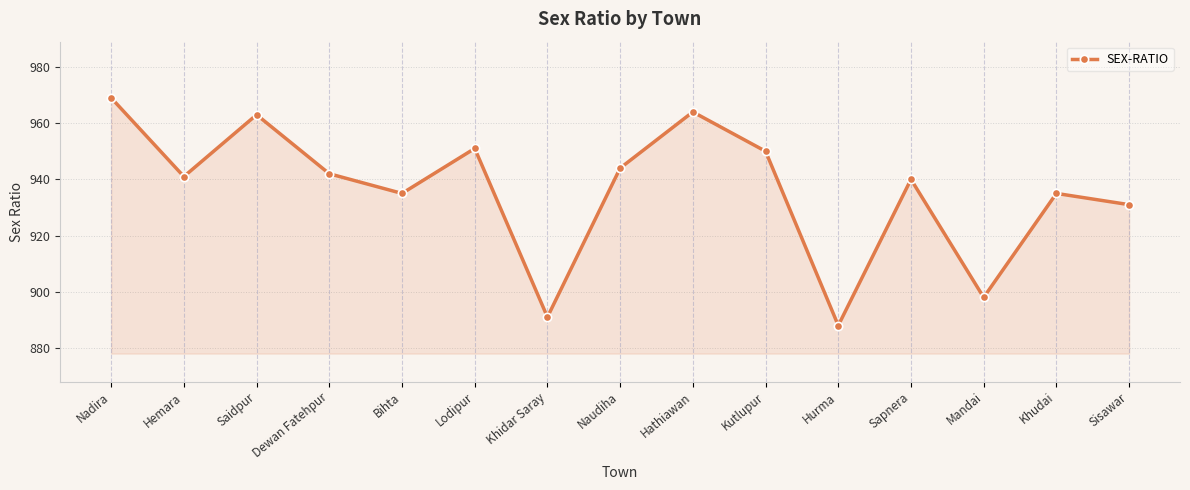

Which category has the lowest value across all series?

Hurma